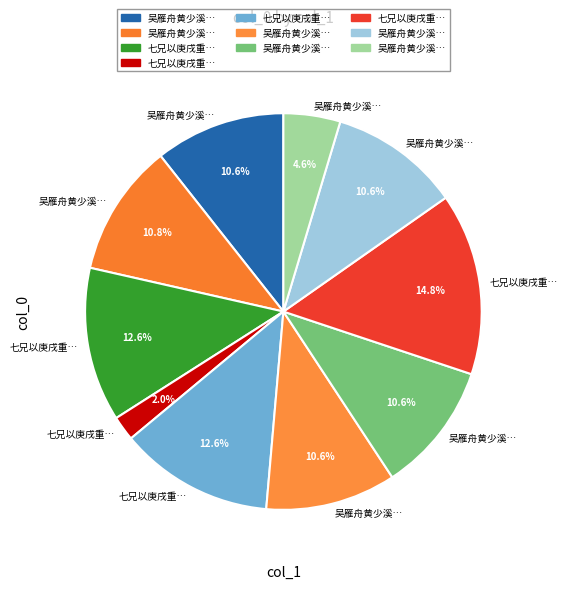

How many segments does this pie chart have?

10